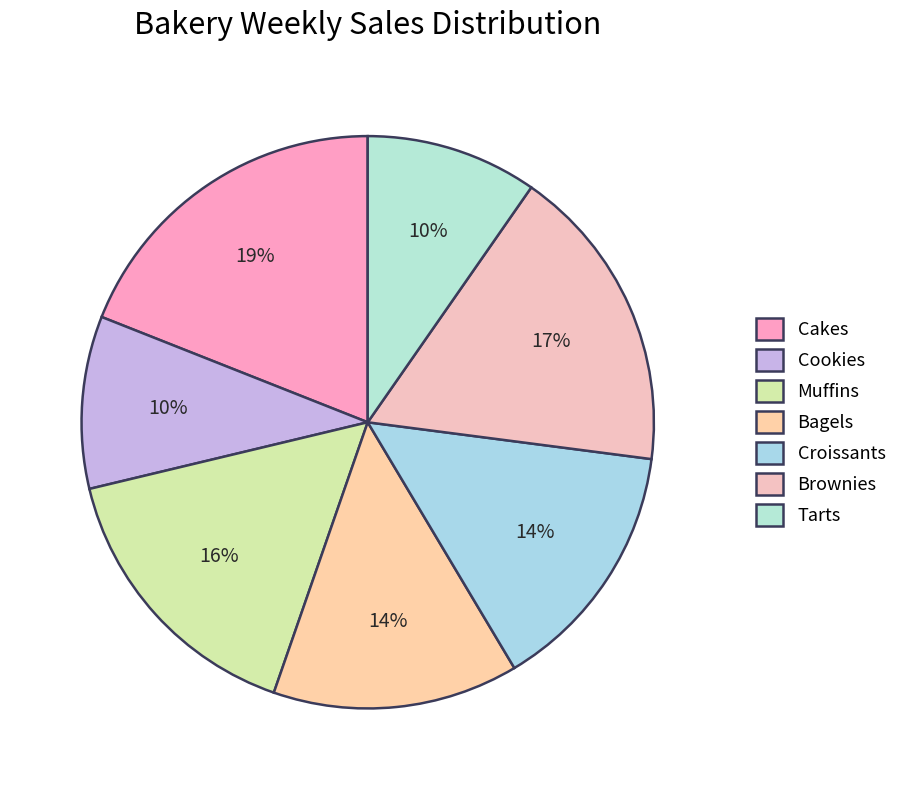

How many segments does this pie chart have?

7